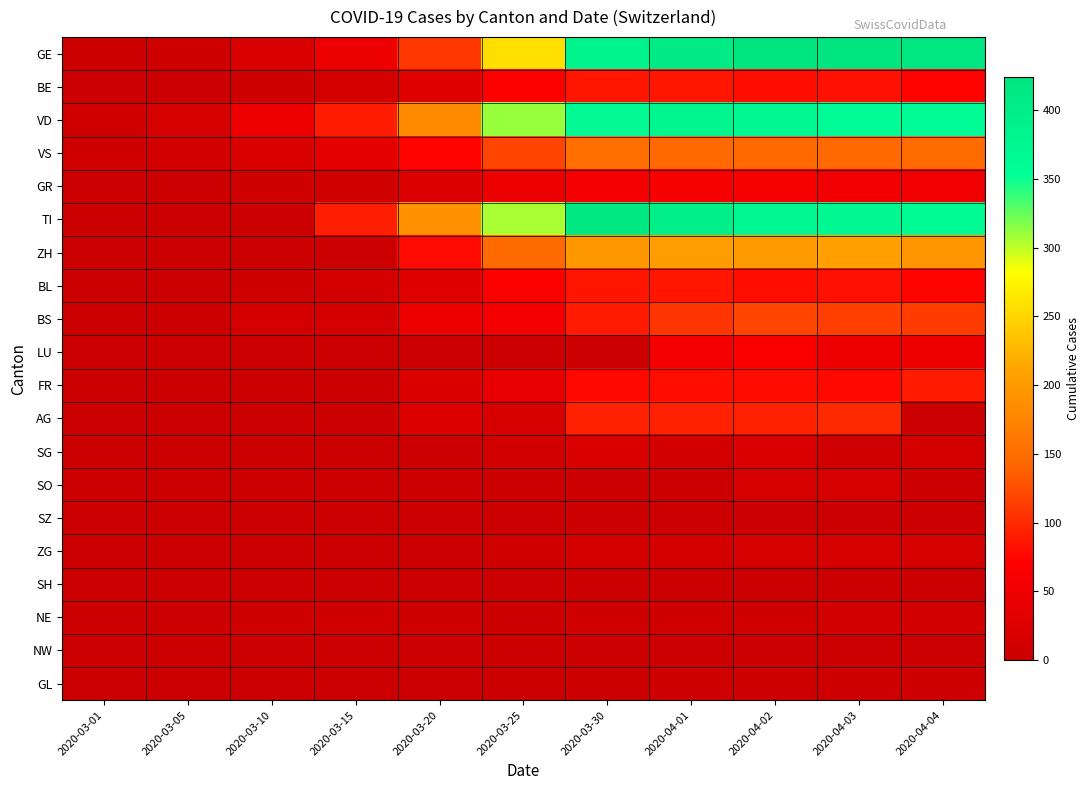

List the series in order of their peak value, lowest first.

SZ, SH, NW, GL, NE, ZG, SO, SG, GR, LU, BE, BL, FR, AG, BS, VS, ZH, VD, TI, GE